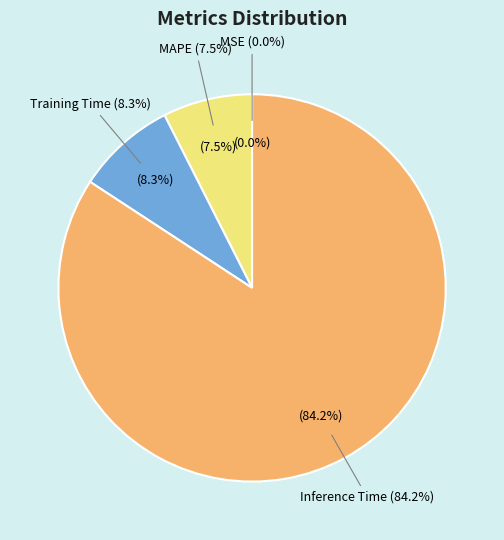

Count the number of slices in the pie.

5